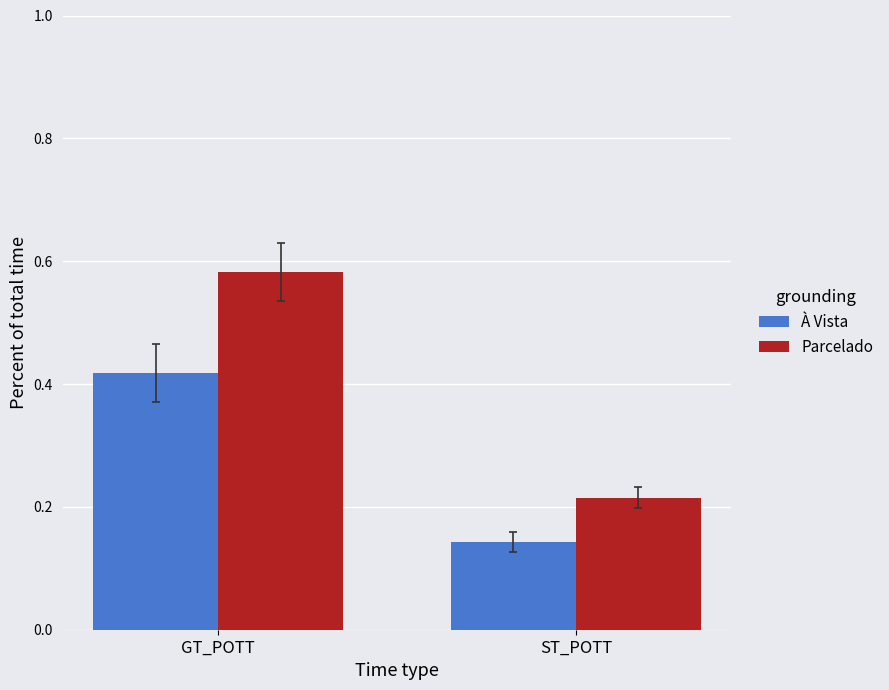

How many groups of bars are there?

2